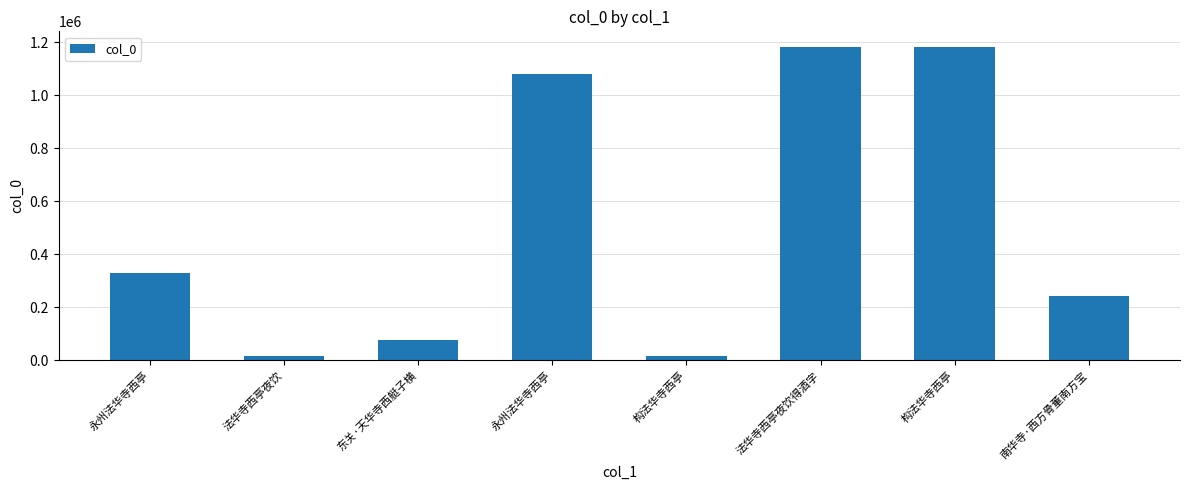

How many values are below 329265?

4